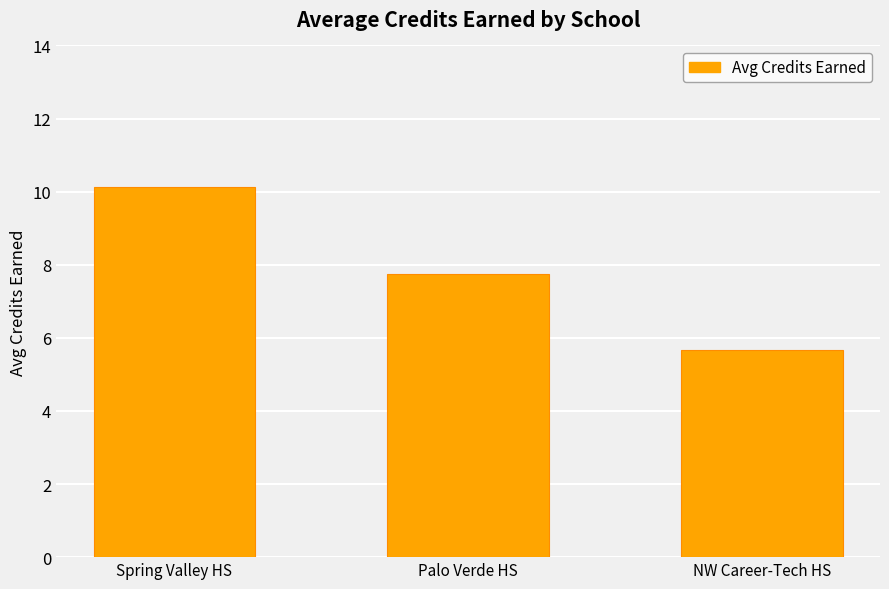

What is the change in value from Palo Verde HS to NW Career-Tech HS?

-2.1